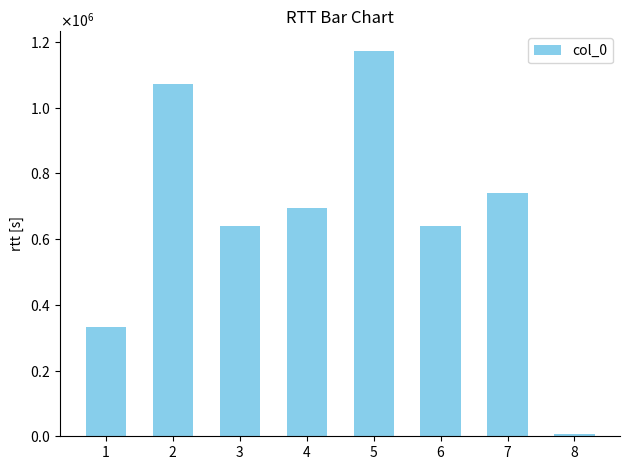

Reading left to right, list all the values displayed in this chart.

330898	1070904	638732	695290	1173114	638733	739641	7622